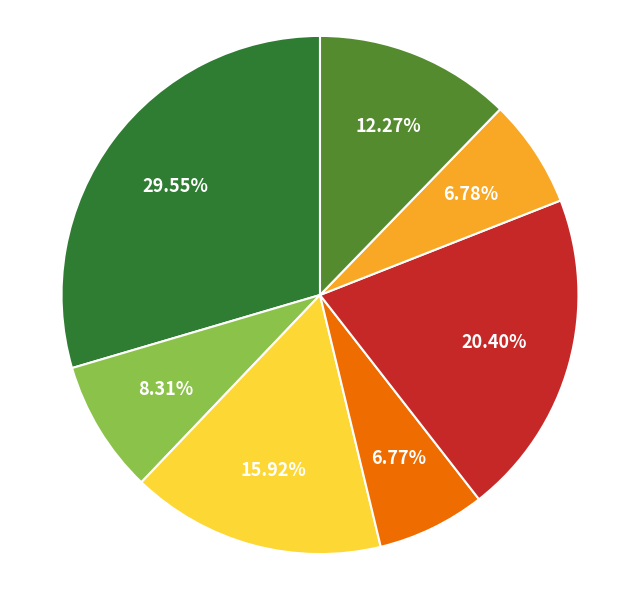

Count the number of slices in the pie.

7